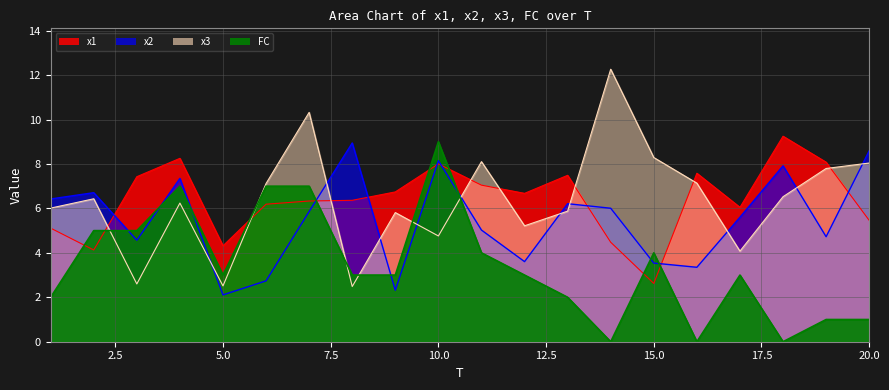

At which label does x1 first exceed 6?

3